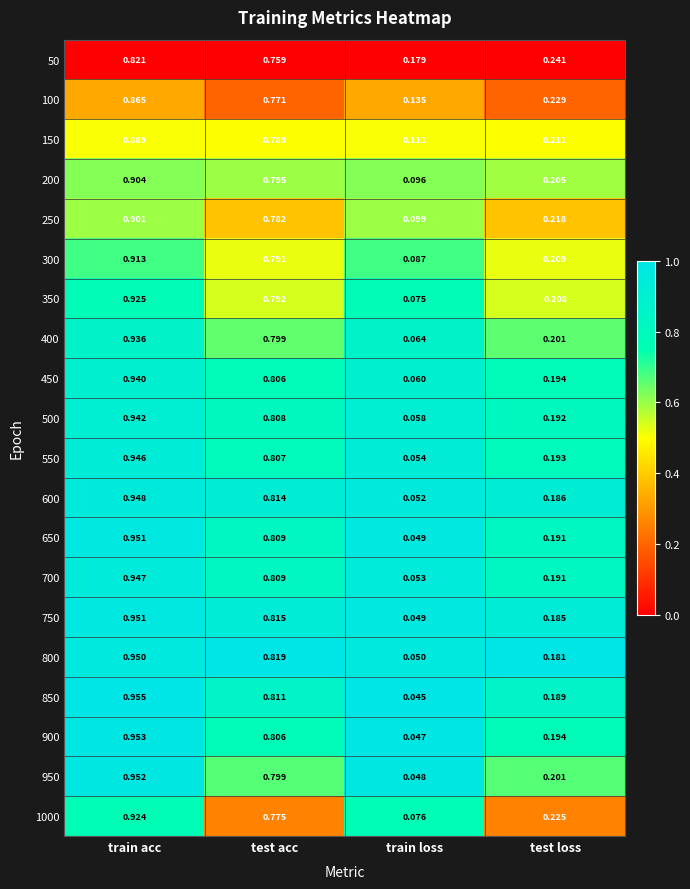

At which category is the sum across all series the highest?

train acc